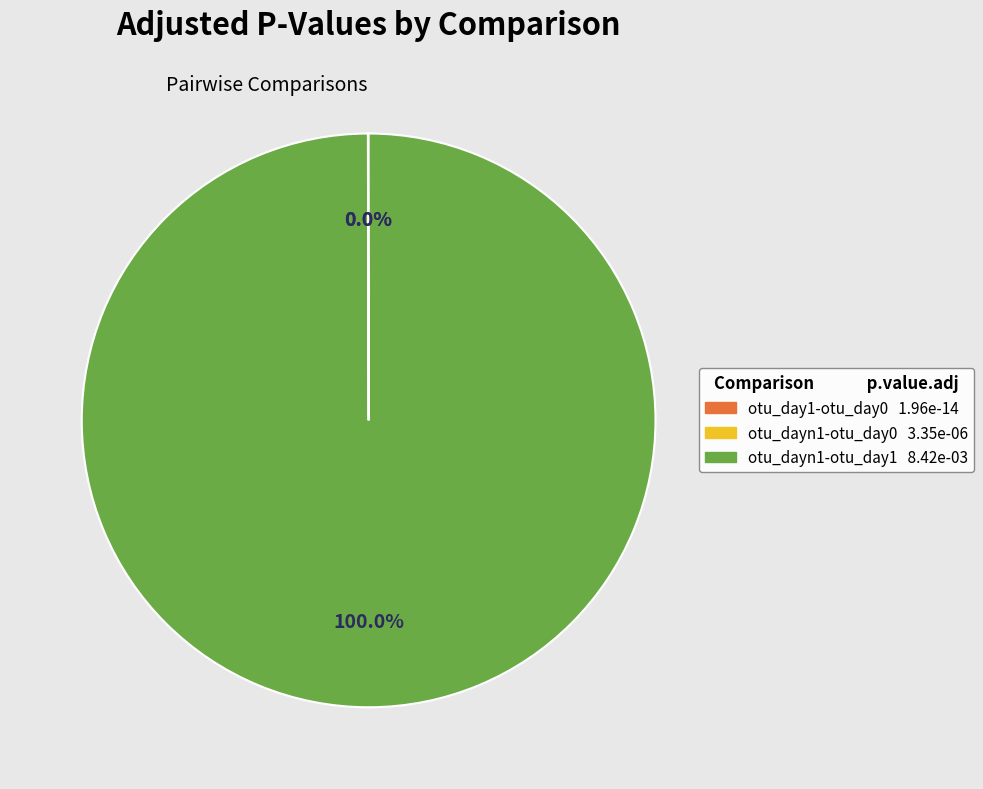

Which slice represents more than half of the pie?

otu_dayn1-otu_day1